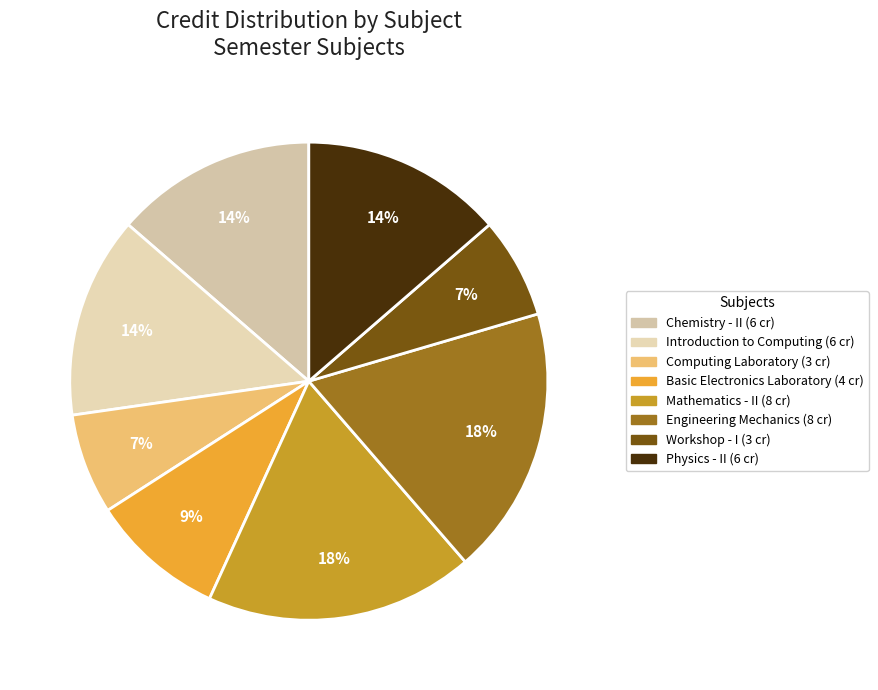

True or false: Basic Electronics Laboratory accounts for 1% of the total.

False